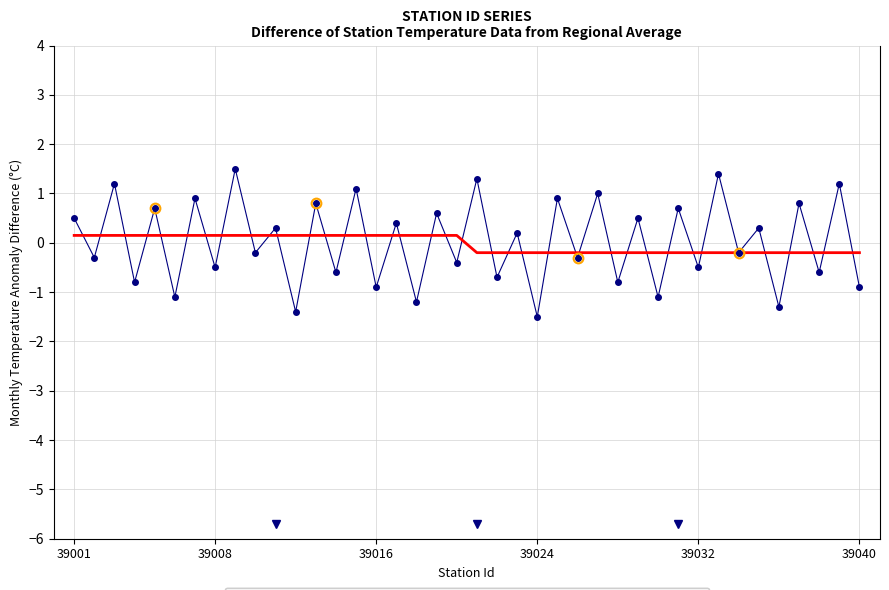

At 39033, list the series in order from smallest to largest.

Estimated Station Mean Bias, Difference from Regional Average